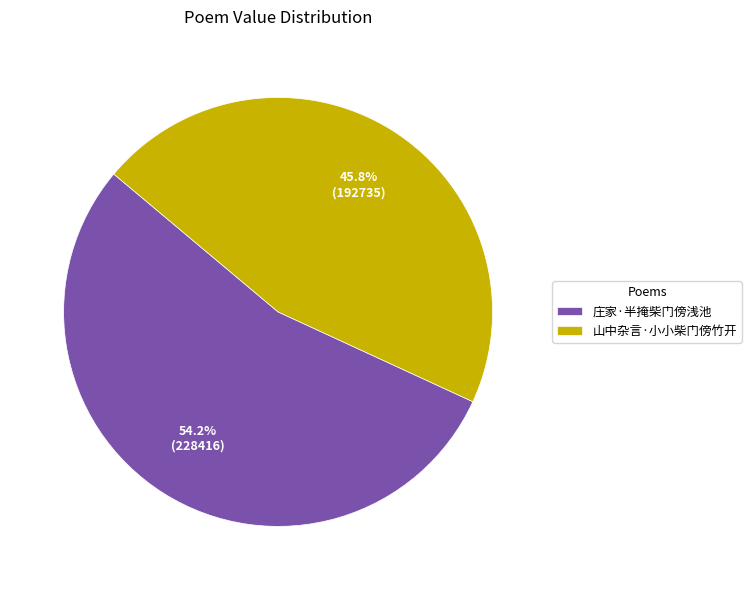

How many slices are in this pie chart?

2